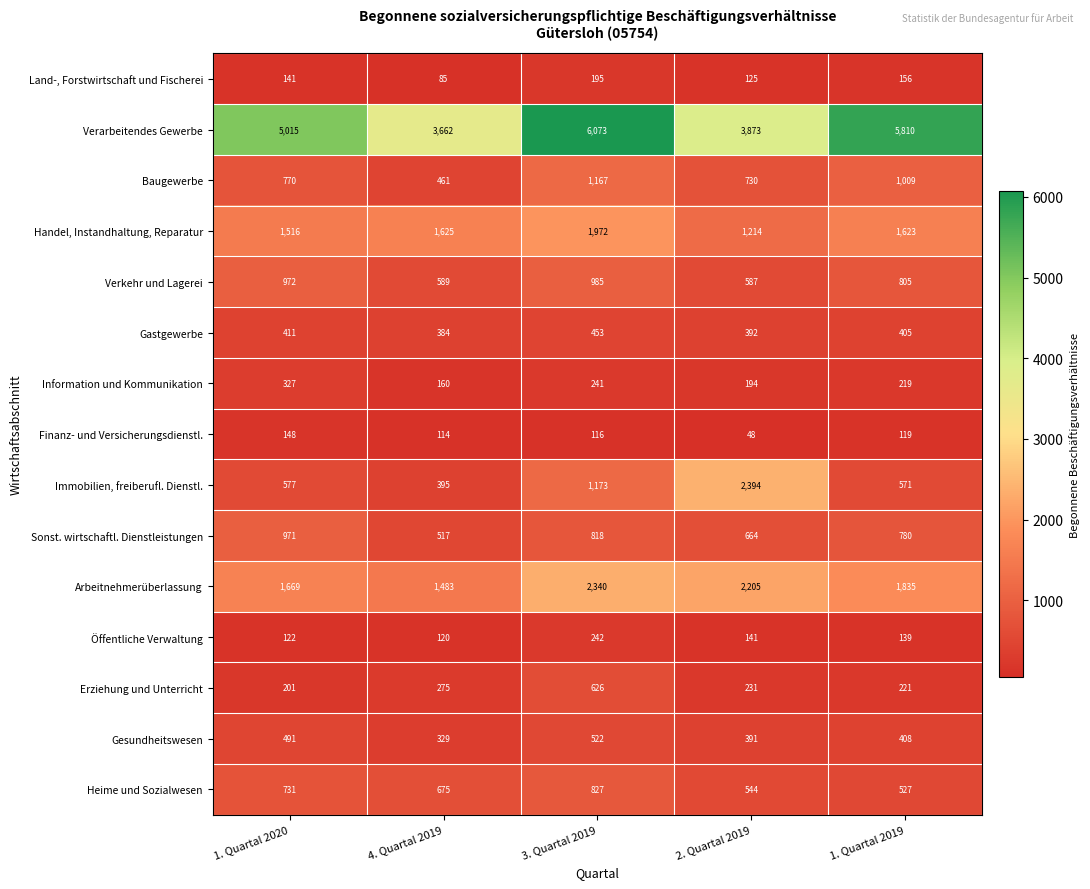

Read the Sonst. wirtschaftl. Dienstleistungen value at 1. Quartal 2020, to the nearest 5.

970